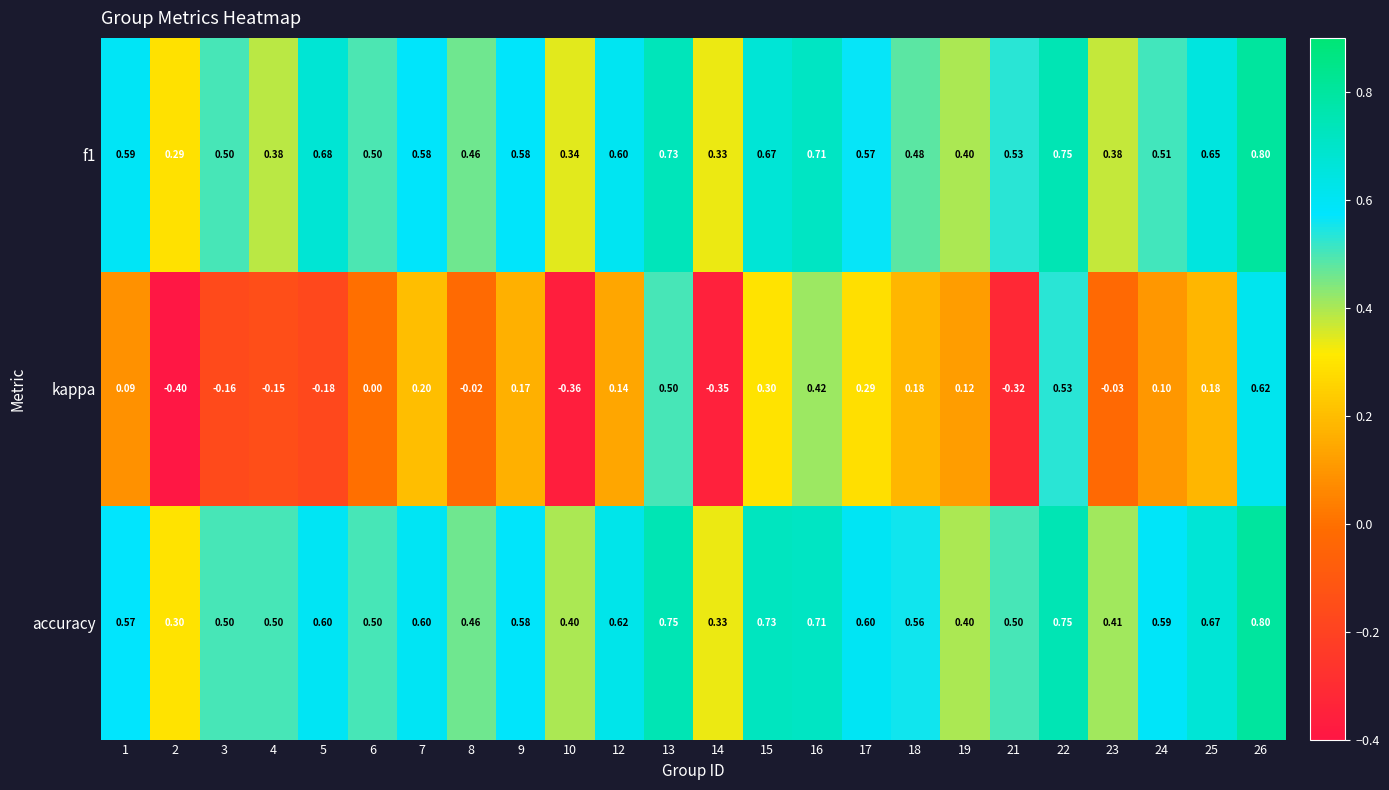

How many categories are shown in the chart?

24